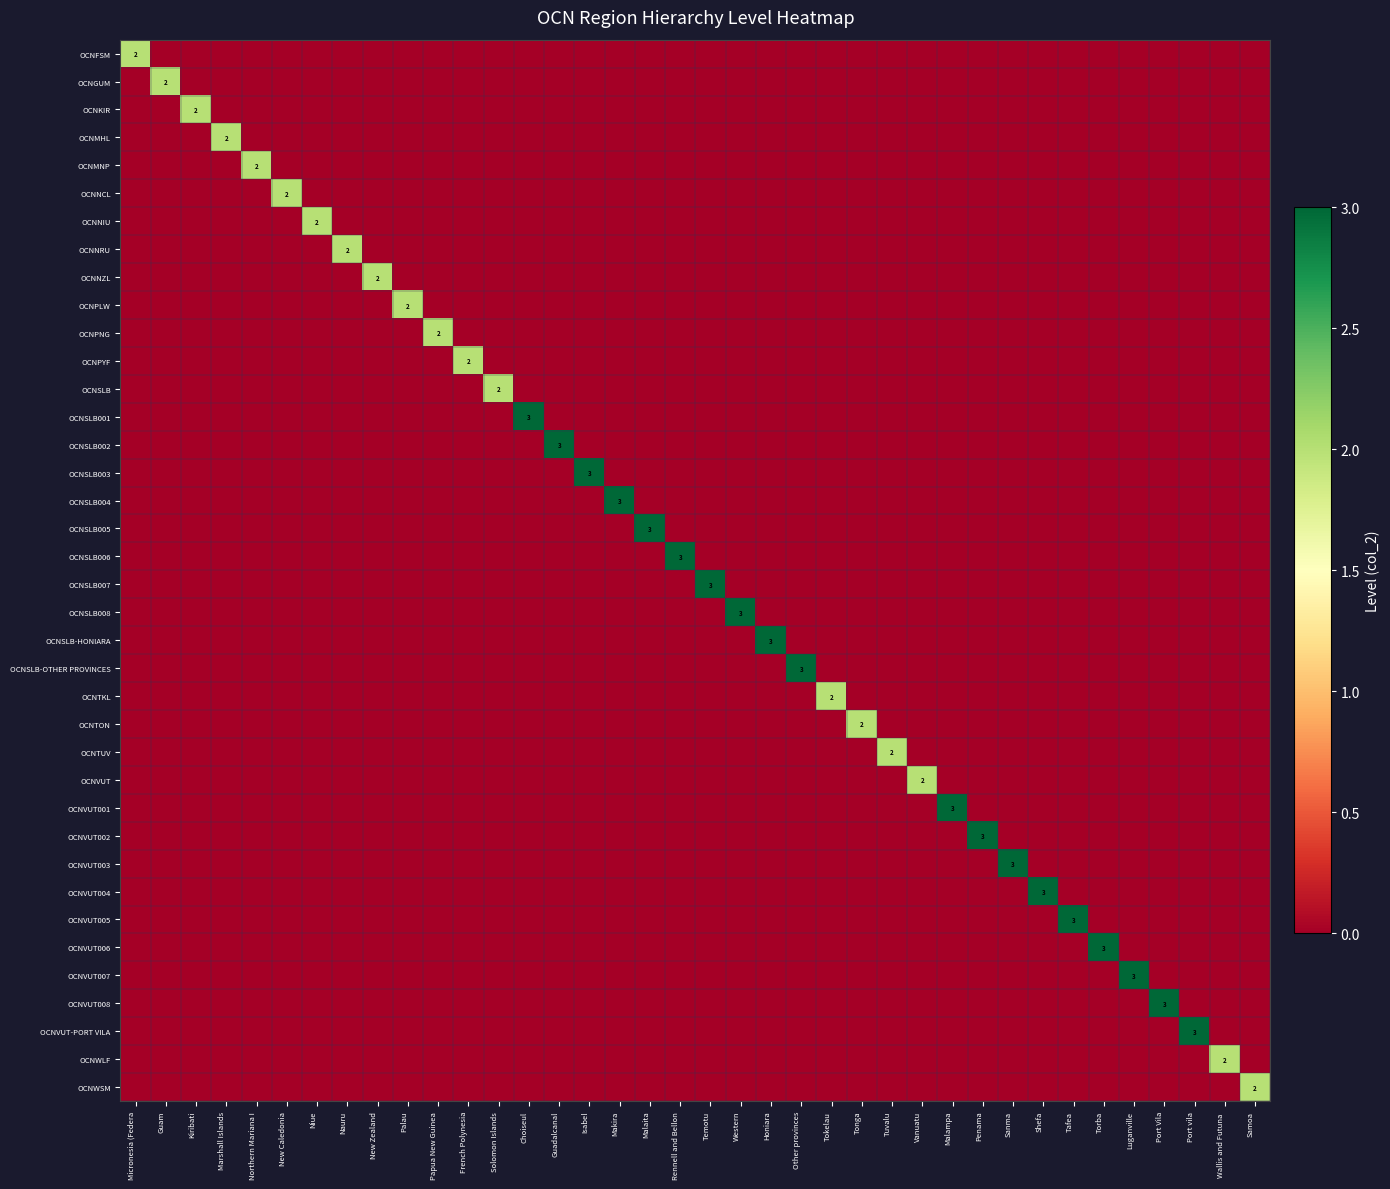

Rank the series at Malampa from highest to lowest value.

OCNVUT001, OCNFSM, OCNGUM, OCNKIR, OCNMHL, OCNMNP, OCNNCL, OCNNIU, OCNNRU, OCNNZL, OCNPLW, OCNPNG, OCNPYF, OCNSLB, OCNSLB001, OCNSLB002, OCNSLB003, OCNSLB004, OCNSLB005, OCNSLB006, OCNSLB007, OCNSLB008, OCNSLB-HONIARA, OCNSLB-OTHER PROVINCES, OCNTKL, OCNTON, OCNTUV, OCNVUT, OCNVUT002, OCNVUT003, OCNVUT004, OCNVUT005, OCNVUT006, OCNVUT007, OCNVUT008, OCNVUT-PORT VILA, OCNWLF, OCNWSM